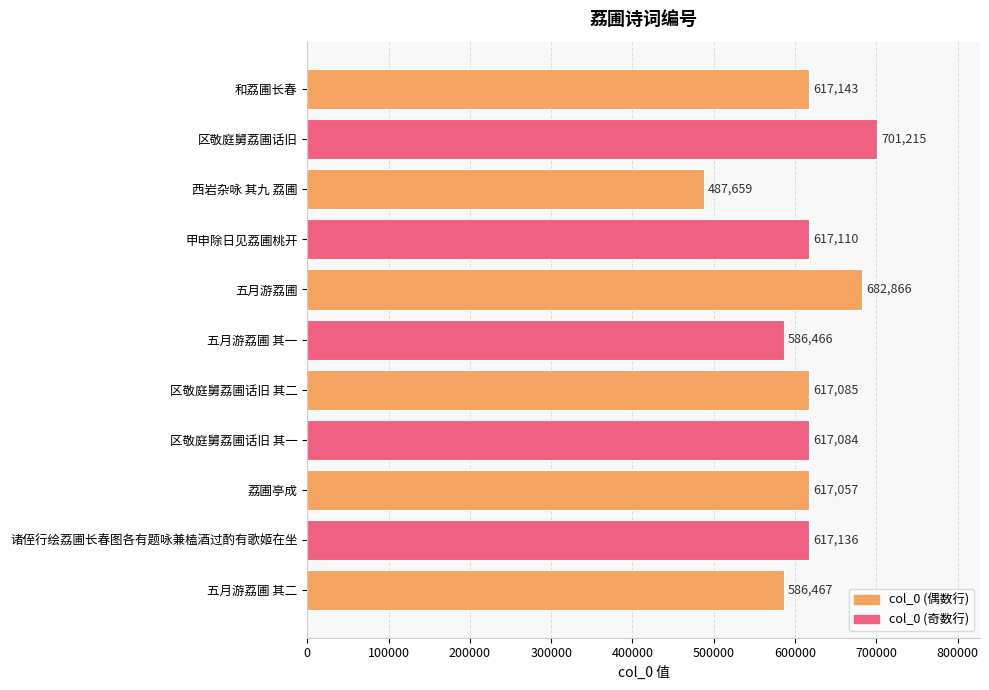

Reading bottom to top, list all the values displayed in this chart.

586467	617136	617057	617084	617085	586466	682866	617110	487659	701215	617143